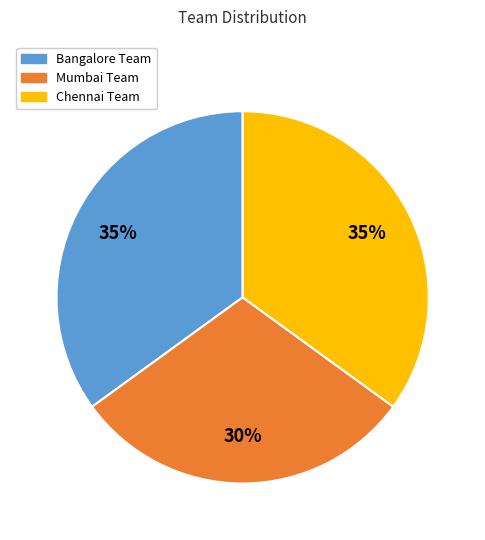

What percentage is the Chennai Team slice, to the nearest percent?

35%